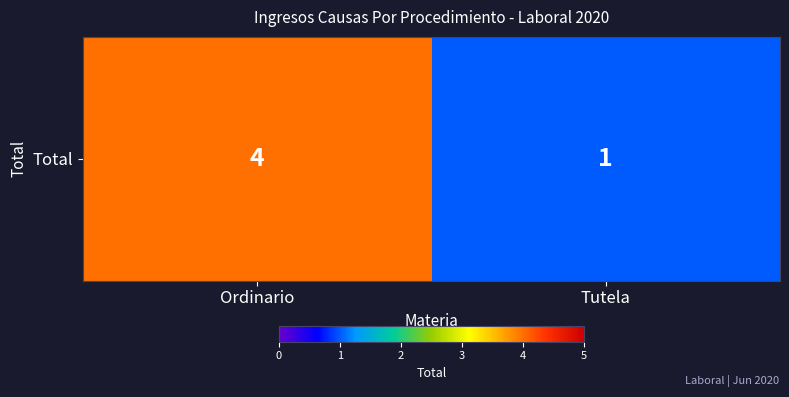

Reading right to left, list all the values displayed in this chart.

1	4